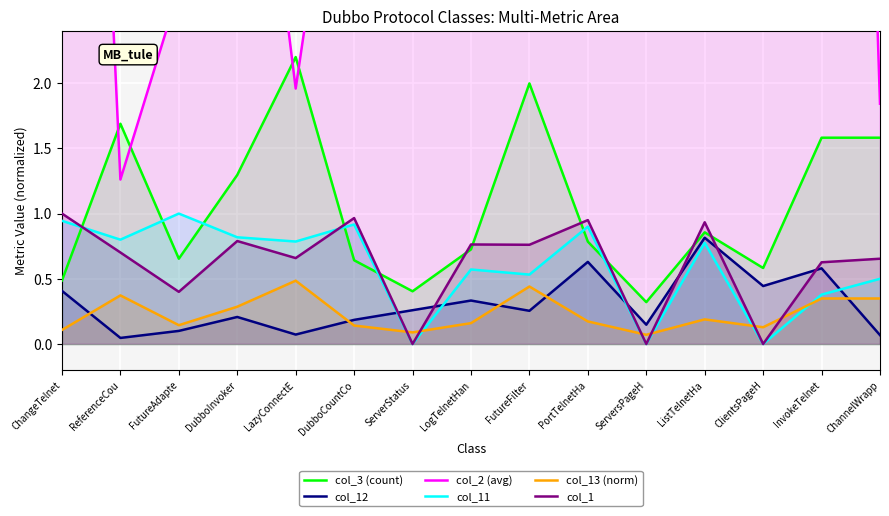

What is the label of the 5th point from the left?

LazyConnectE